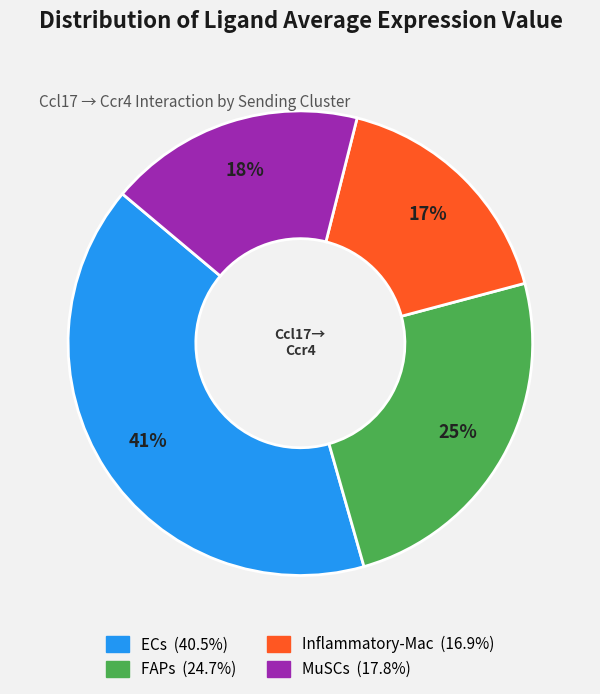

Is there any slice that represents more than half of the pie?

No